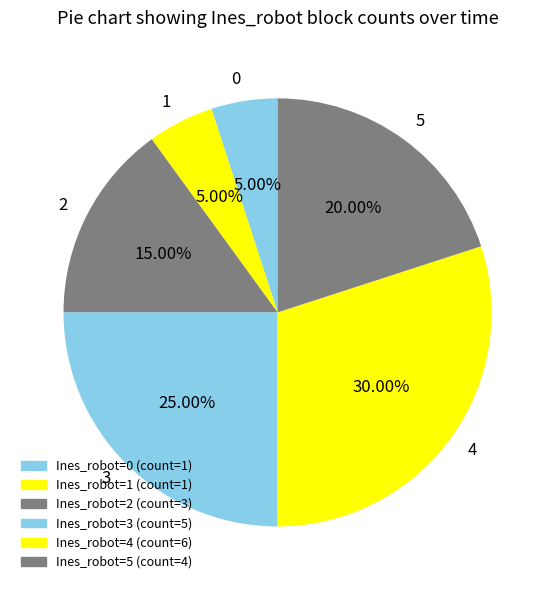

Does 1 represent more than half of the total?

No